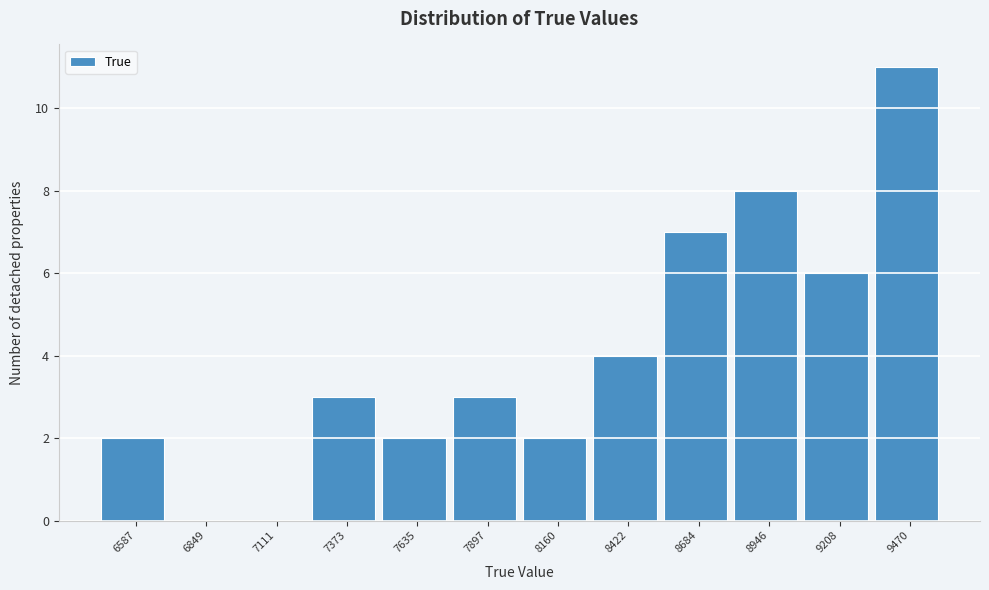

Reading left to right, what are all the values shown in this chart?

6587=2	6849=0	7111=0	7373=3	7635=2	7897=3	8160=2	8422=4	8684=7	8946=8	9208=6	9470=11